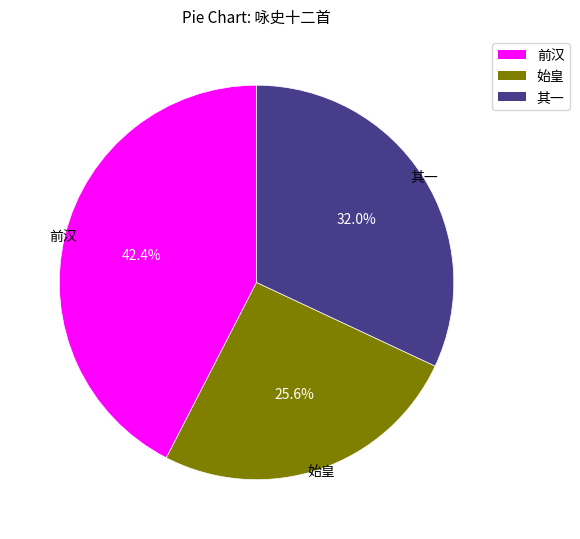

Which category has the biggest portion of the pie?

前汉